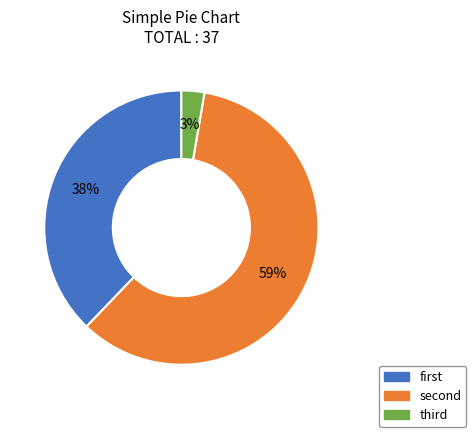

Which category accounts for the majority?

second